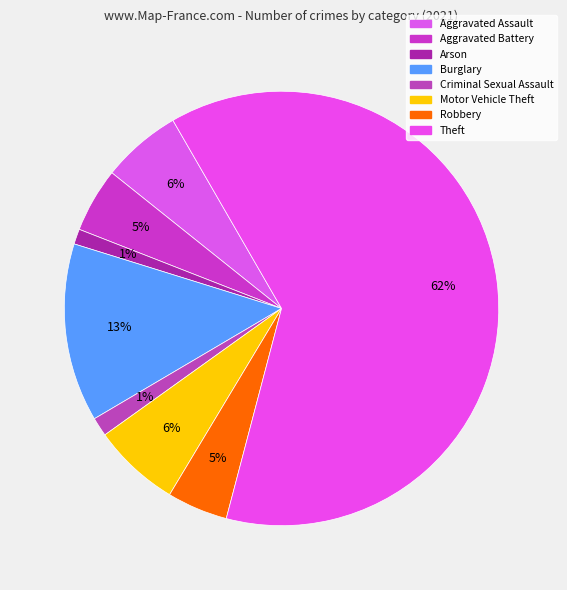

Rank the categories by value from lowest to highest.

Arson, Criminal Sexual Assault, Robbery, Aggravated Battery, Aggravated Assault, Motor Vehicle Theft, Burglary, Theft